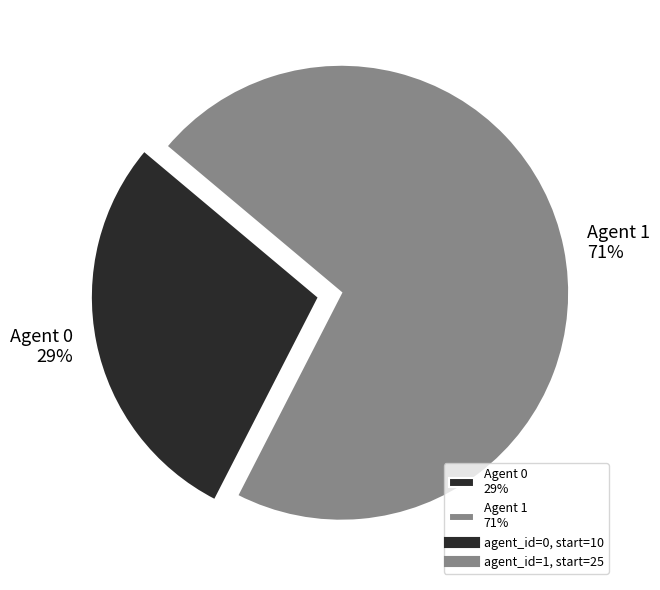

What is the ratio of the value at Agent 0 29% to the value at Agent 1 71%?

0.4